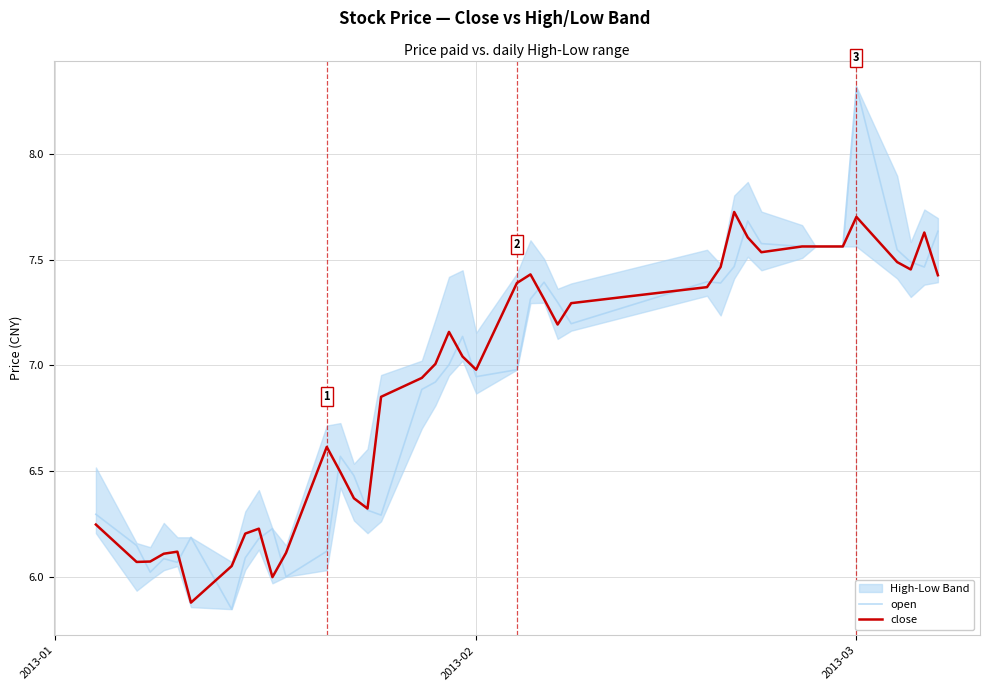

What is the minimum value shown in the chart?

5.8